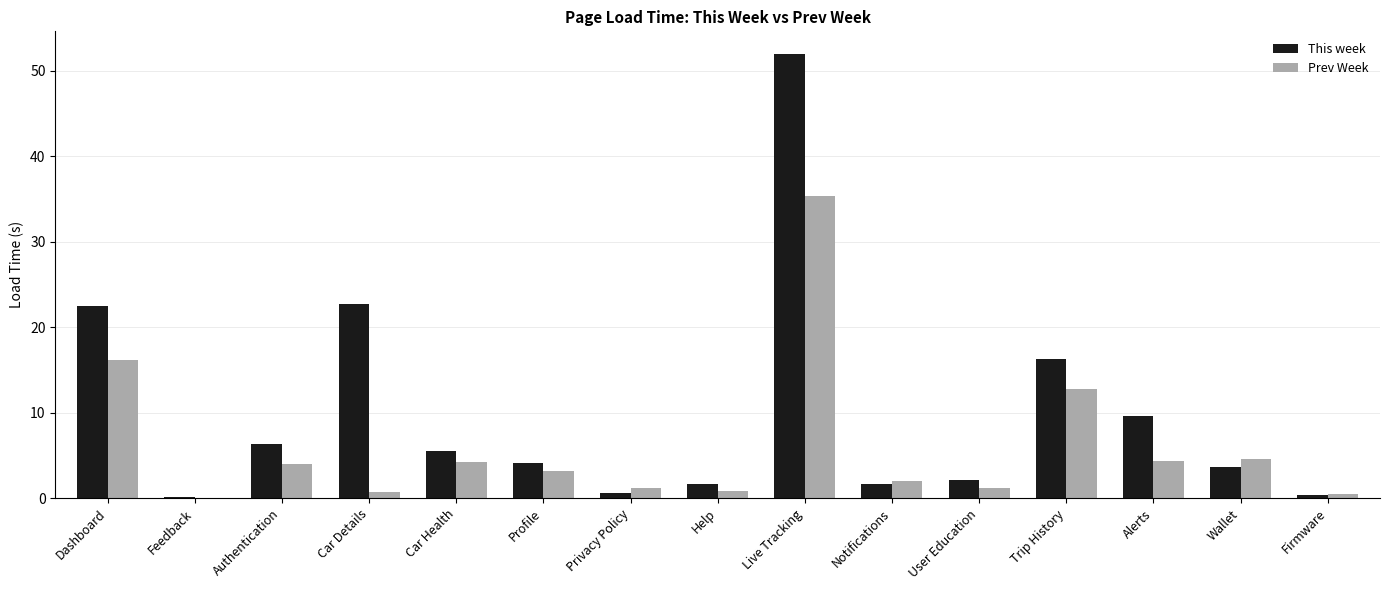

Are the bars grouped side by side (vs. stacked)?

Yes